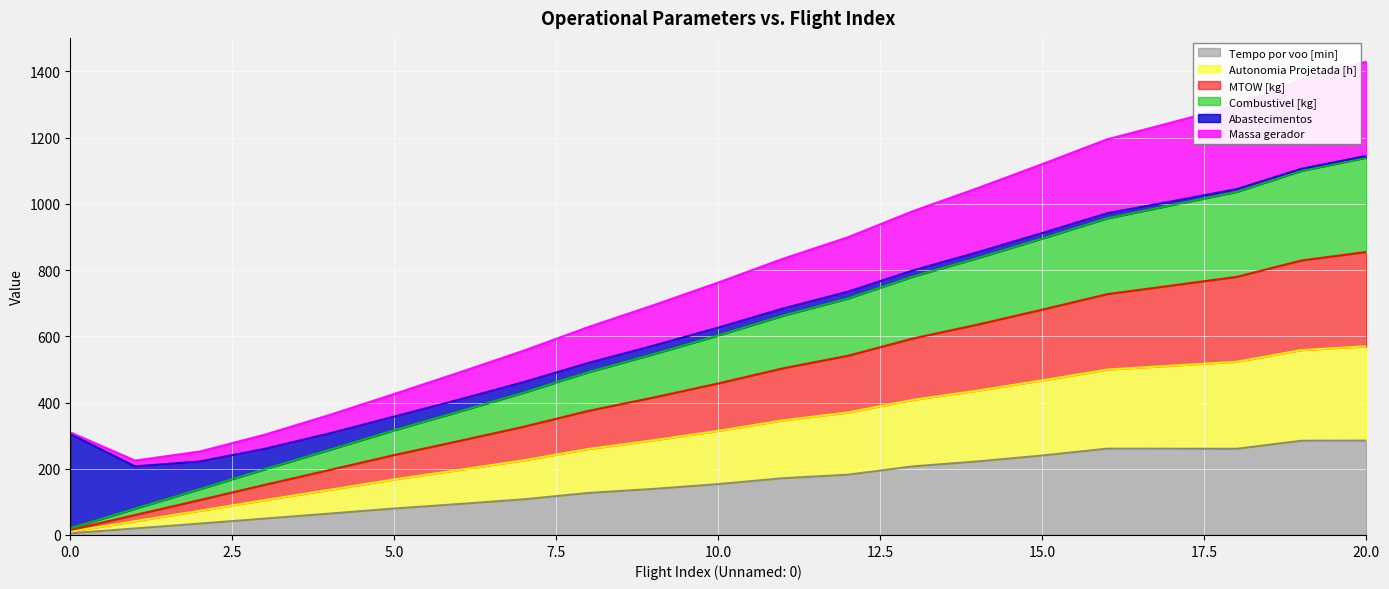

List the labels in order of Tempo por voo [min] value, smallest first.

0, 1, 2, 3, 4, 5, 6, 7, 8, 9, 10, 11, 12, 13, 14, 15, 18, 17, 16, 19, 20